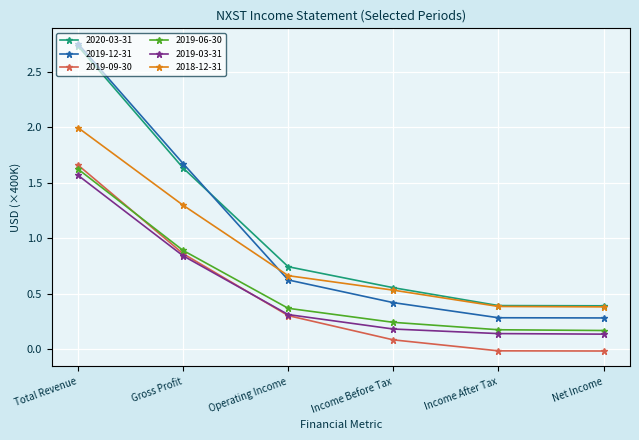

True or false: 2019-06-30 and 2019-12-31 intersect in this chart.

False